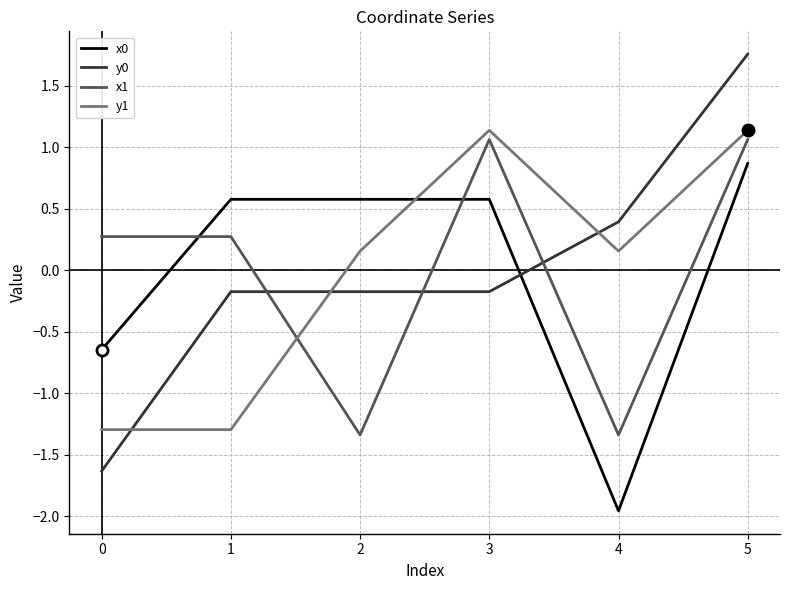

Which series ends up on top after the final intersection of y1 and x1?

y1